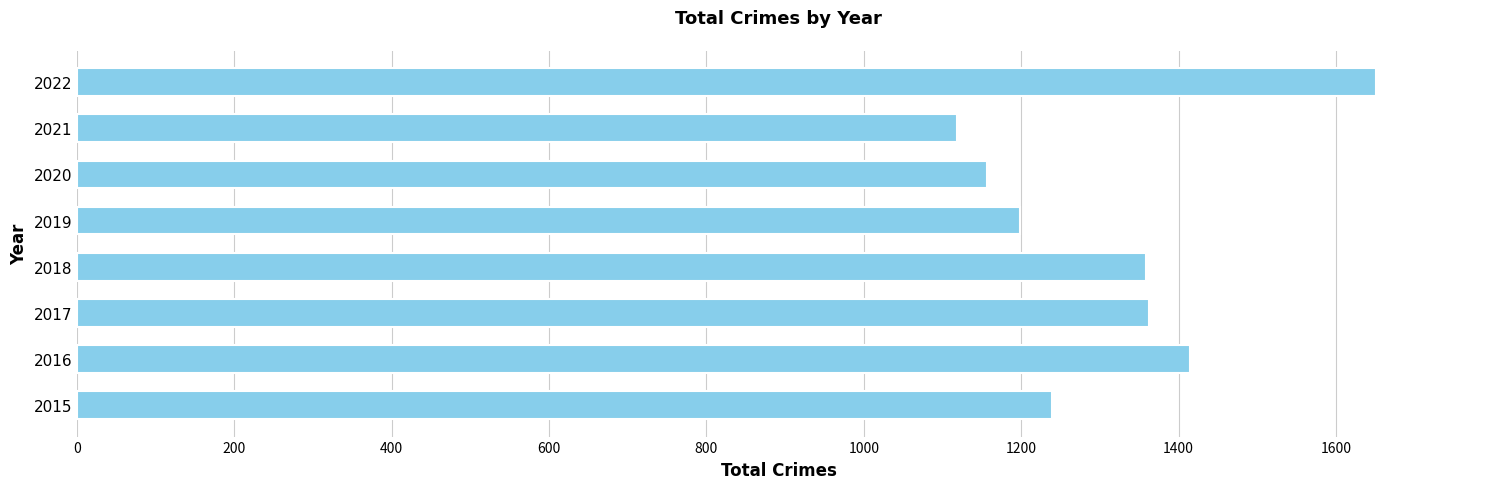

Which label corresponds to the largest value in the chart?

2022